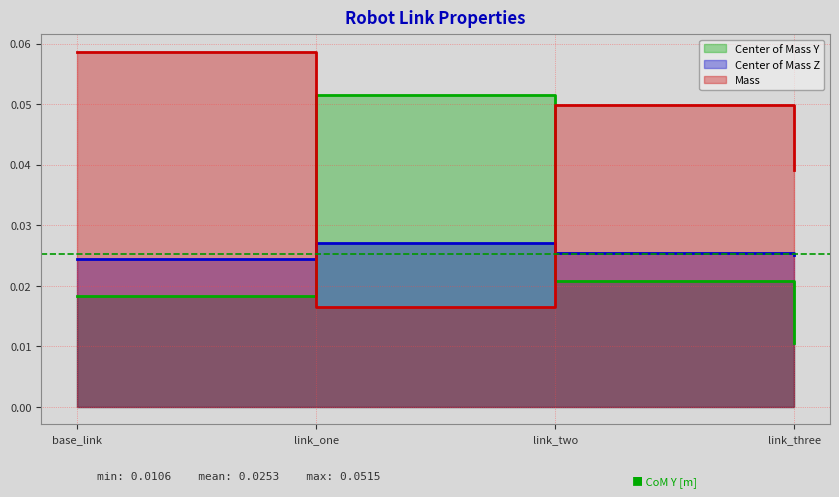

List the series in order of their peak value, lowest first.

Center of Mass Z, Center of Mass Y, Mass